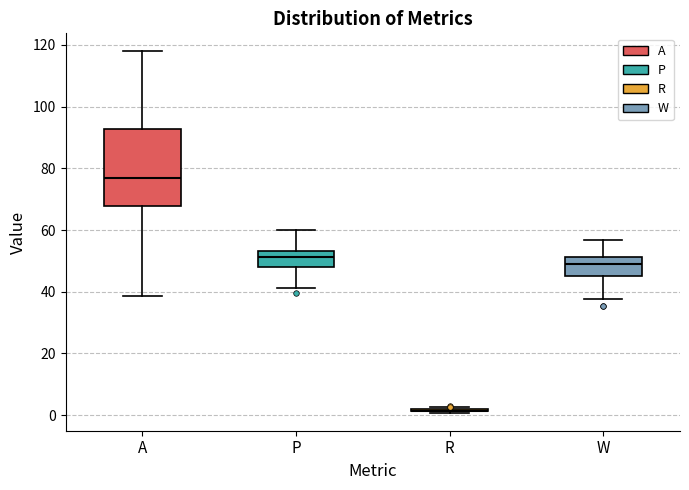

Reading left to right, read every box against the y-axis: the position of its median line, the range the box covers, and the ends of its whiskers. The values are not printed on the chart, so give them approximately, as read against the axis.

A: median 76, box 68 to 92, whiskers 38 to 118
P: median 52, box 48 to 54, whiskers 42 to 60
R: box collapsed to a line at 2, whiskers 0 to 2
W: median 48, box 46 to 52, whiskers 38 to 56